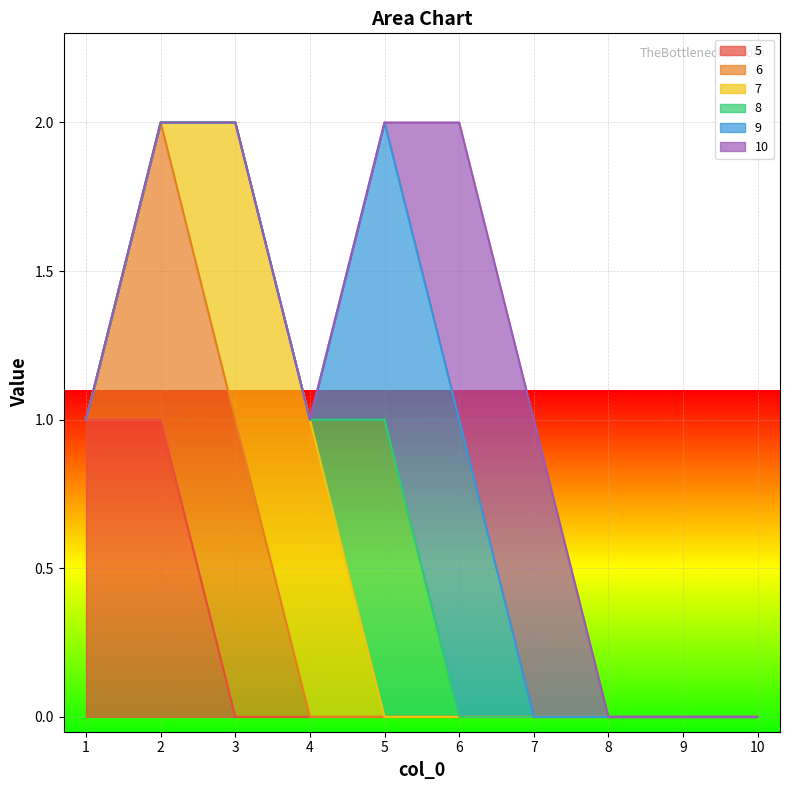

At how many categories does at least one series exceed 0?

7